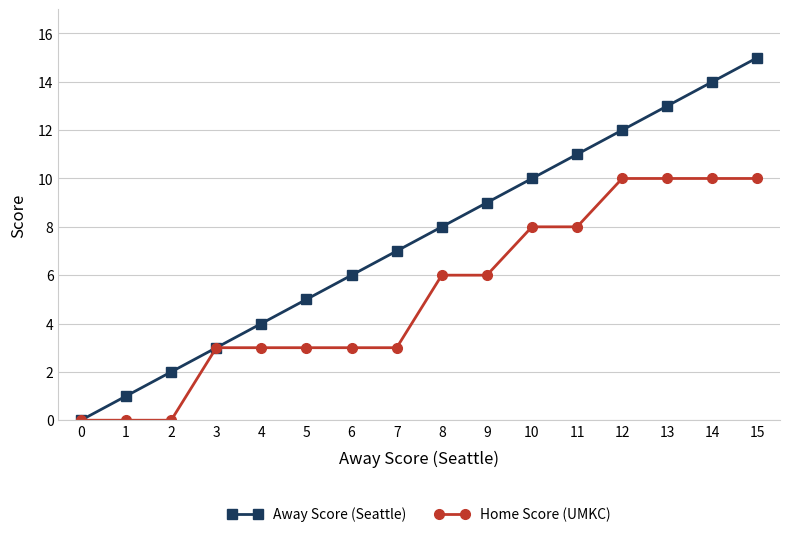

The Home Score (UMKC) series shows 9 at 9. True or false?

False